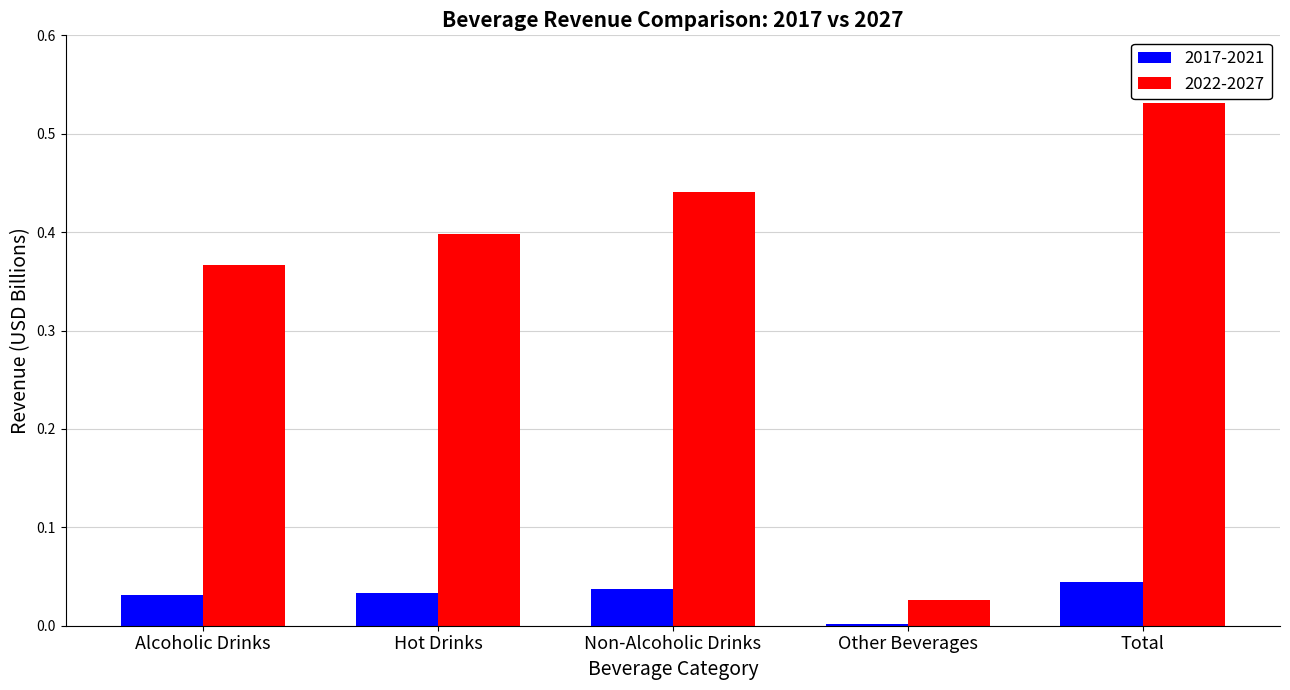

The 2017-2021 series shows 0.0 at Hot Drinks. True or false?

True